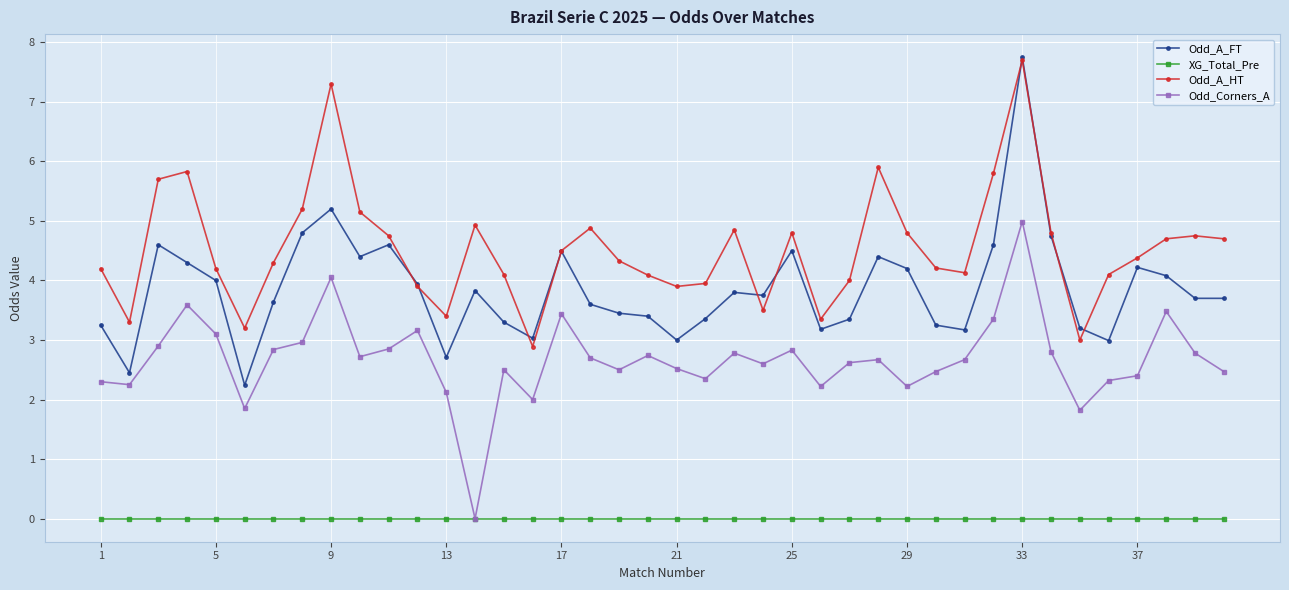

List the series in order of their overall mean, highest first.

Odd_A_HT, Odd_A_FT, Odd_Corners_A, XG_Total_Pre